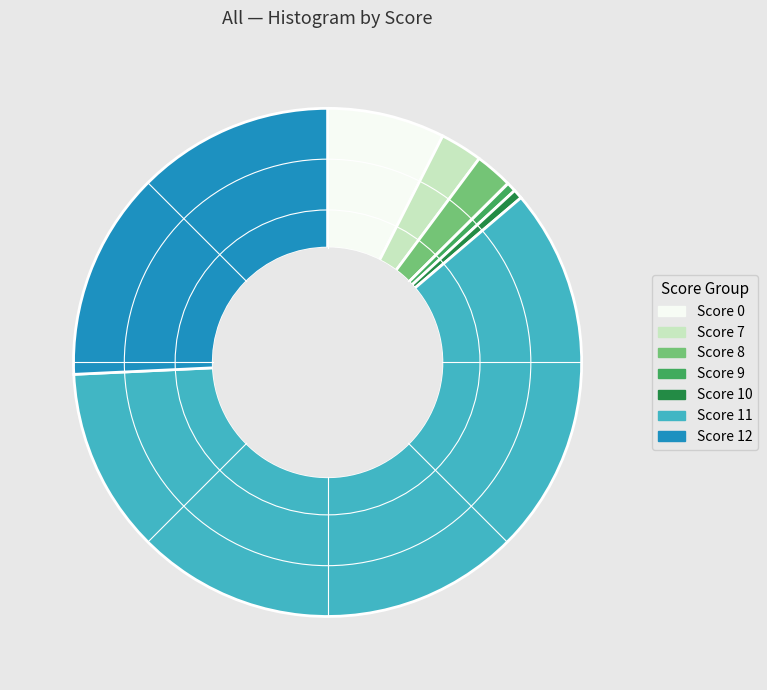

Does any single category account for the majority?

Yes